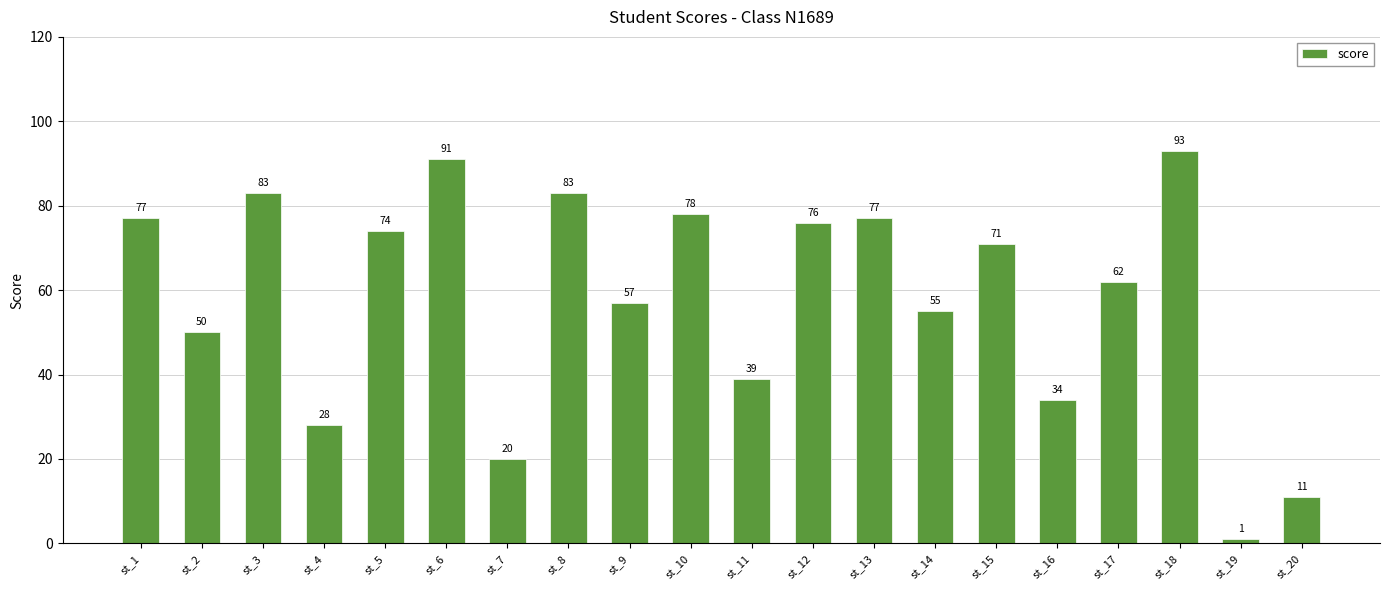

Reading right to left, list all the values displayed in this chart.

st_20=11	st_19=1	st_18=93	st_17=62	st_16=34	st_15=71	st_14=55	st_13=77	st_12=76	st_11=39	st_10=78	st_9=57	st_8=83	st_7=20	st_6=91	st_5=74	st_4=28	st_3=83	st_2=50	st_1=77